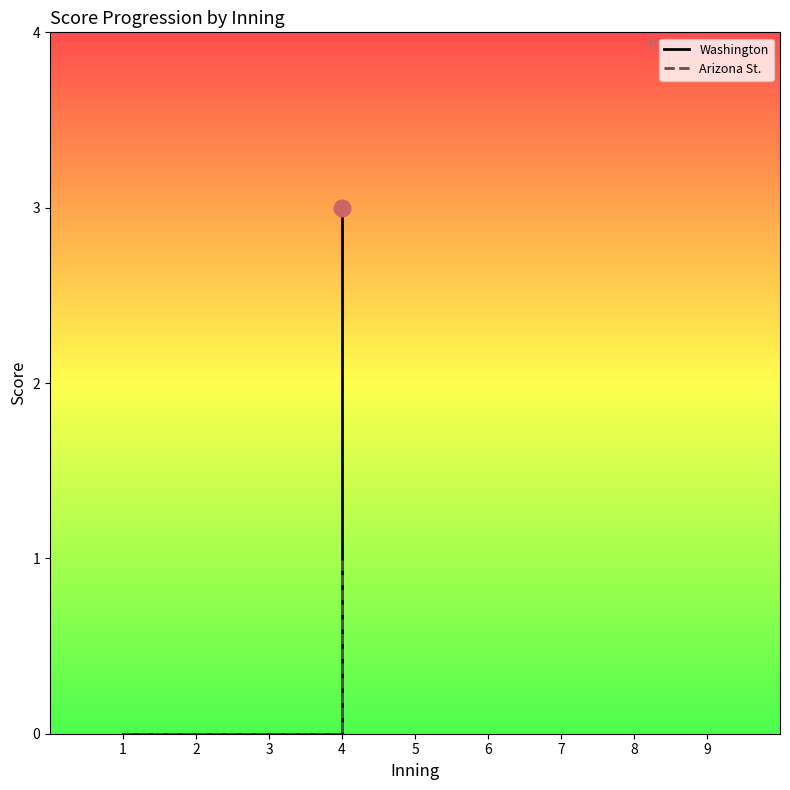

Is this an area chart (filled region under the line)?

No